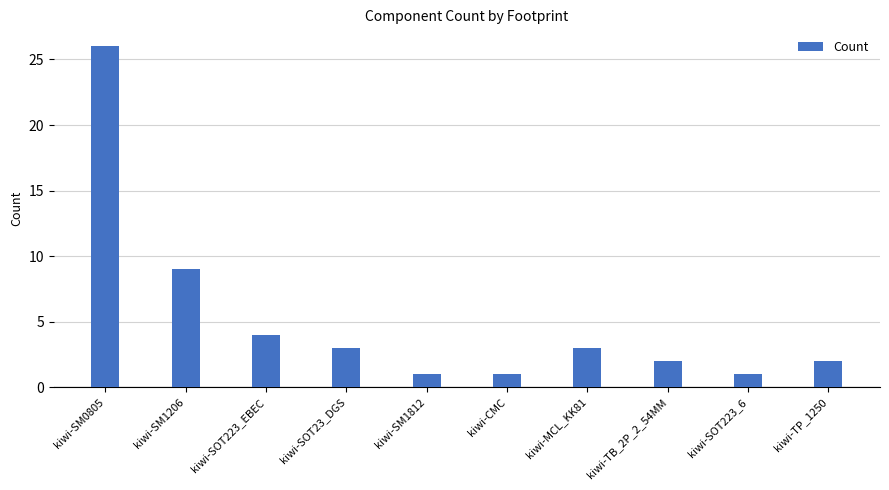

What is the sum of the values at kiwi-MCL_KK81 and kiwi-SM1206?

12